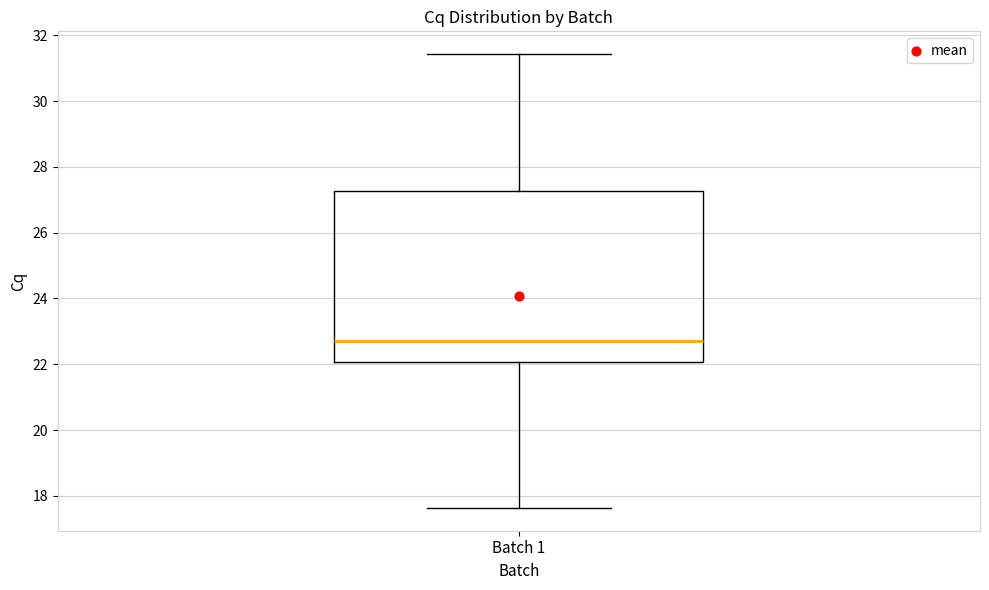

Where is the upper edge of the box for Batch 1 on the y-axis? The values are not printed on the chart, so give them approximately, as read against the axis.

27.2